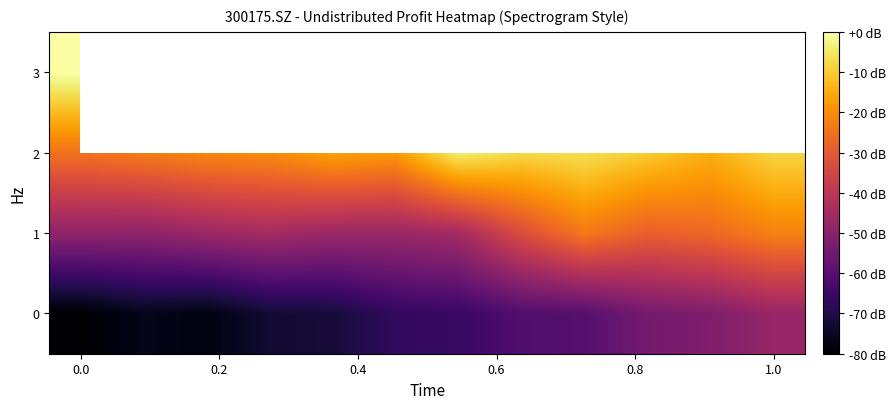

How many distinct data groups are displayed?

4